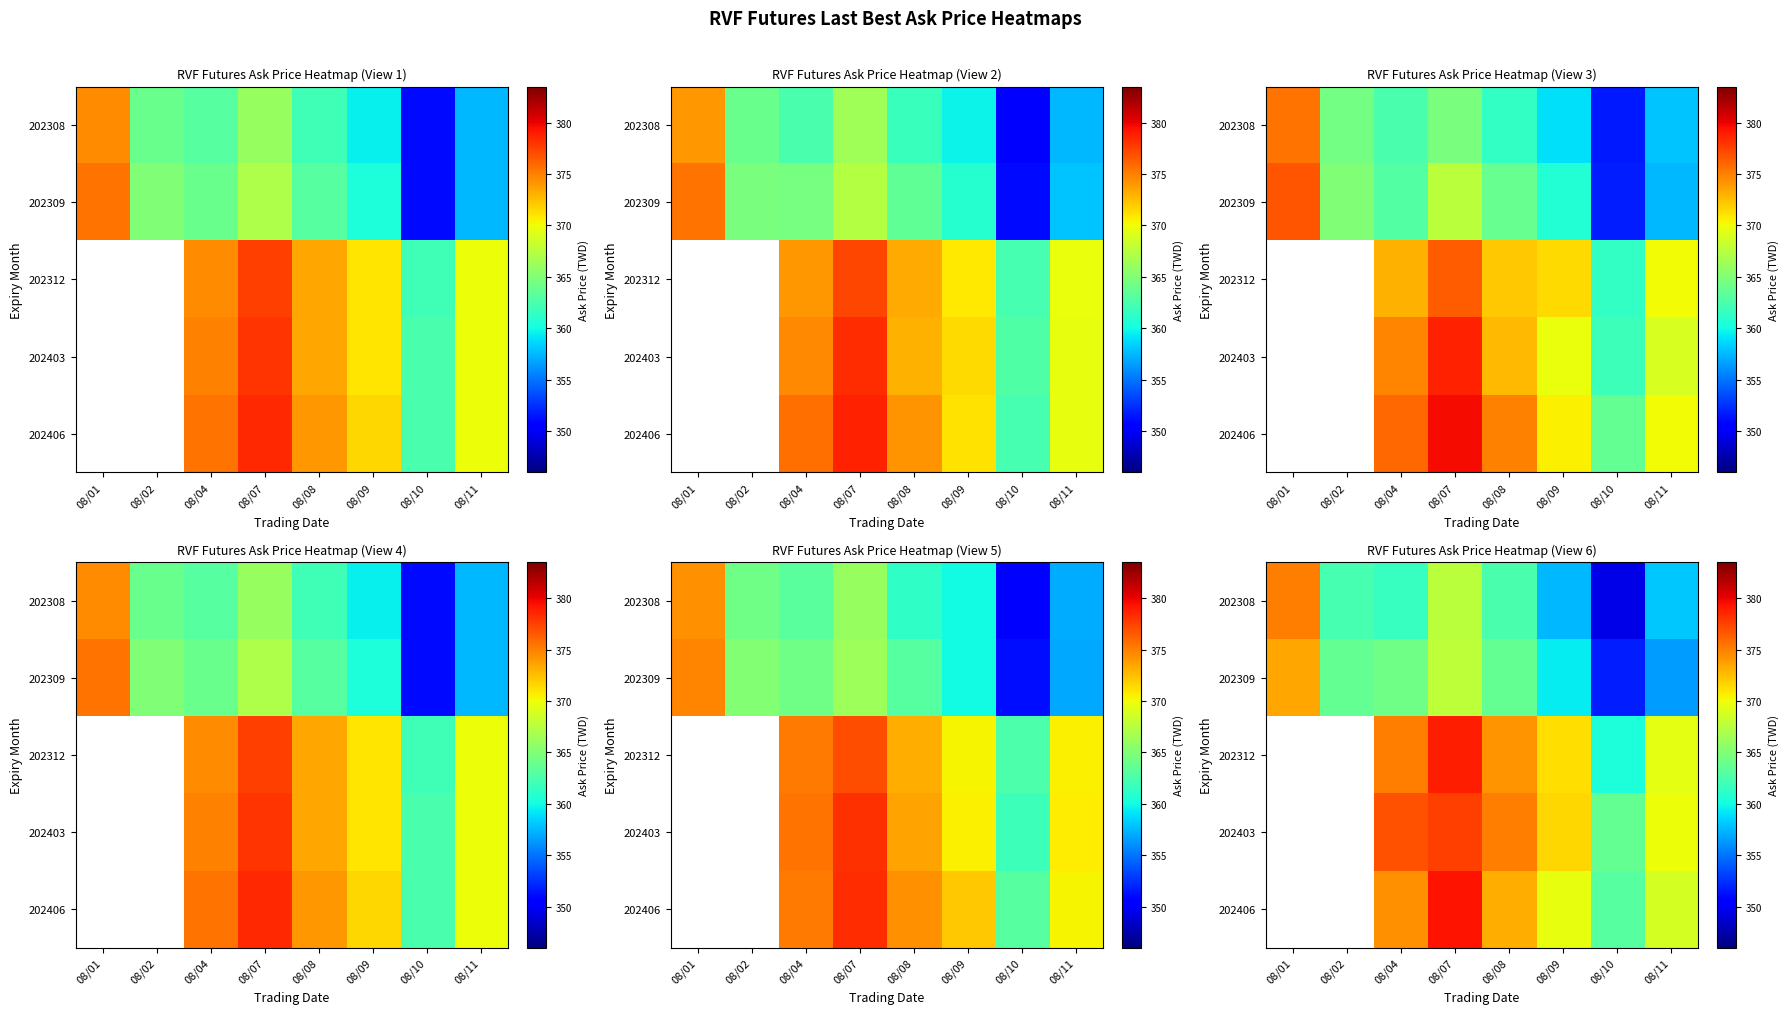

Rank the series by their average value, from highest to lowest.

202309, 202312, 202403, 202406, 202308